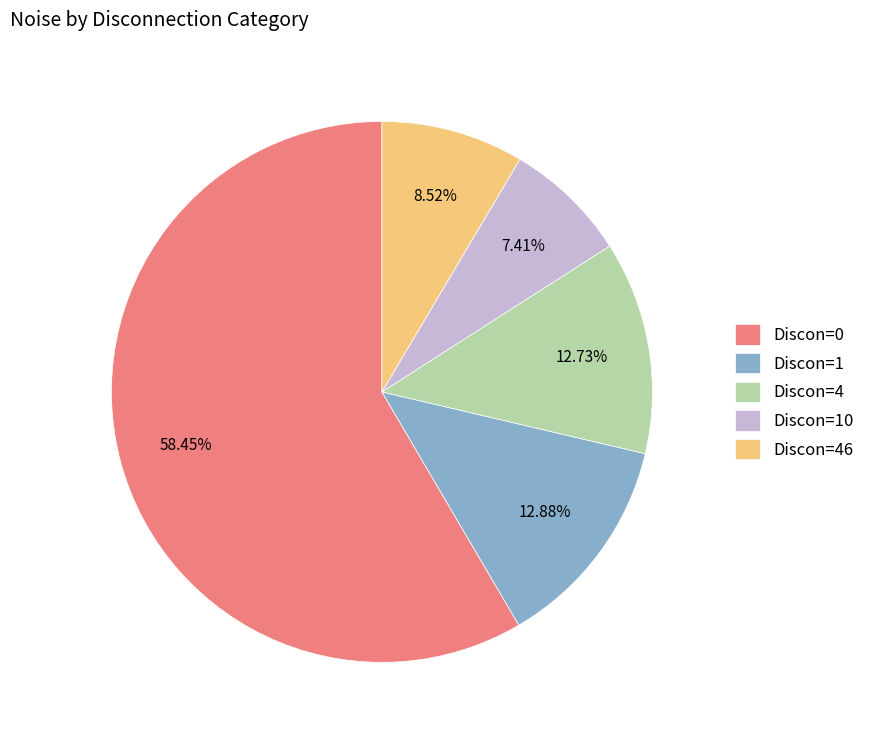

Which slice is the smallest?

Discon=10